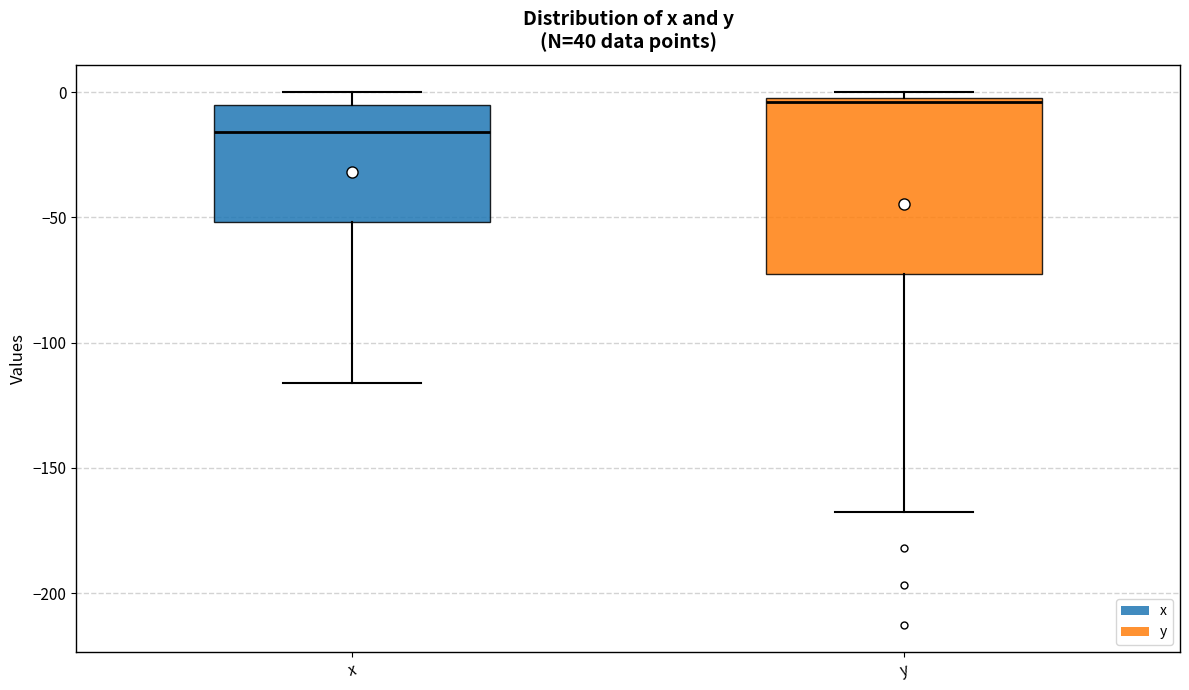

Which box has the highest median line?

y